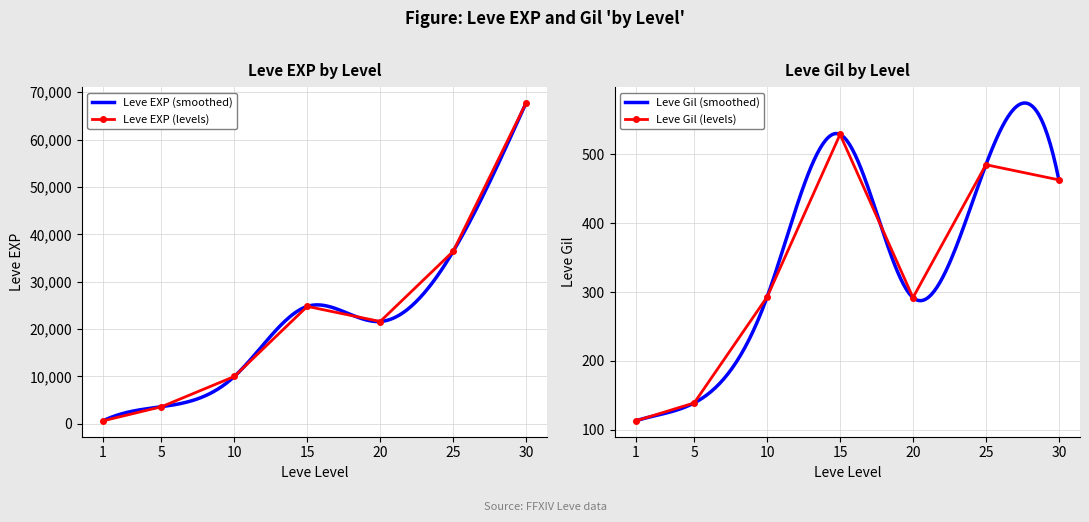

In Leve EXP (levels), how many points are higher than both neighbors (excluding endpoints)?

1